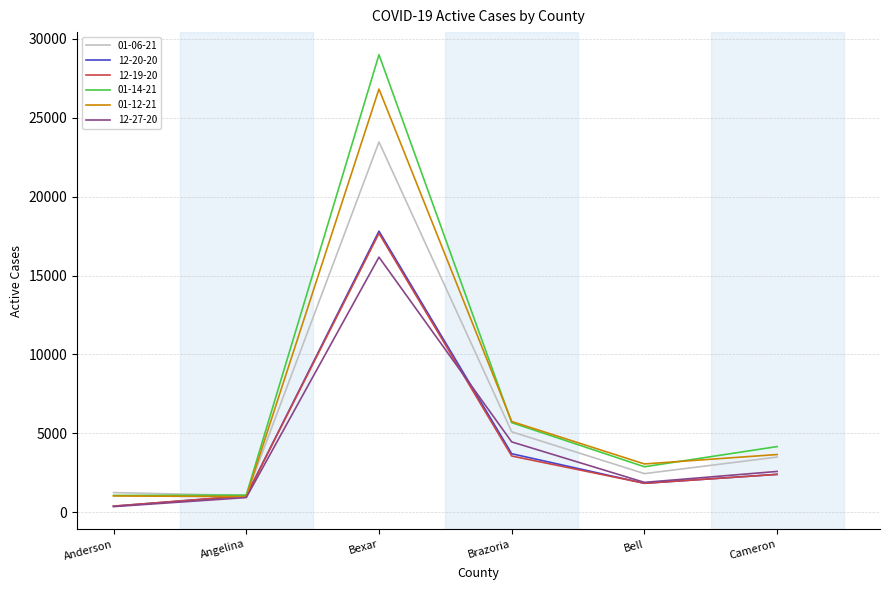

At which category is the sum across all series the highest?

Bexar